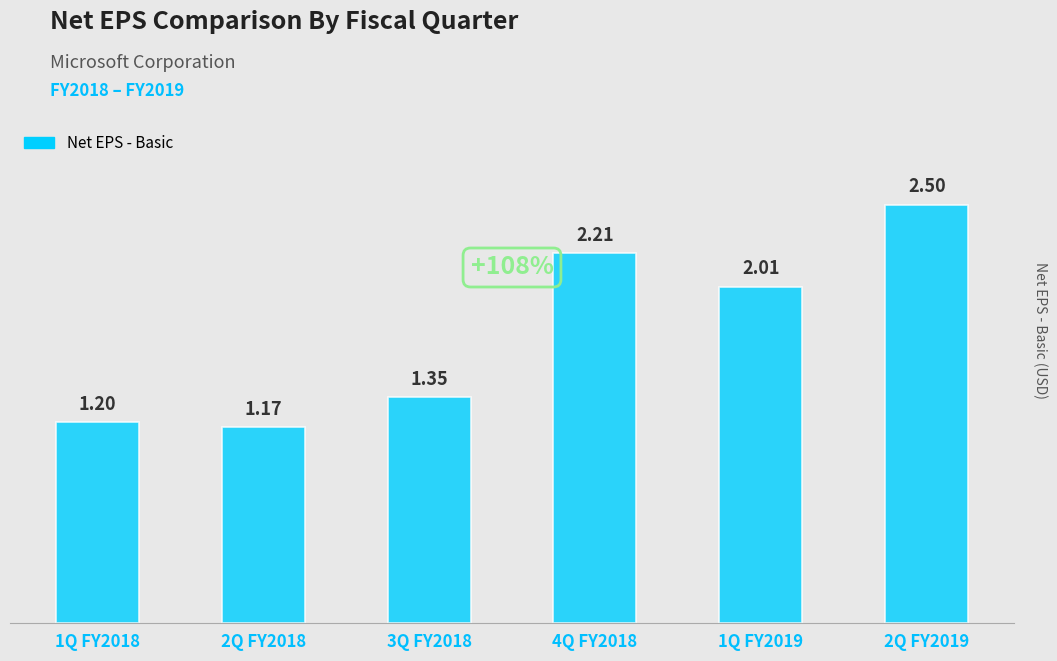

The chart shows a value of 2.7 at 1Q FY2019. True or false?

False